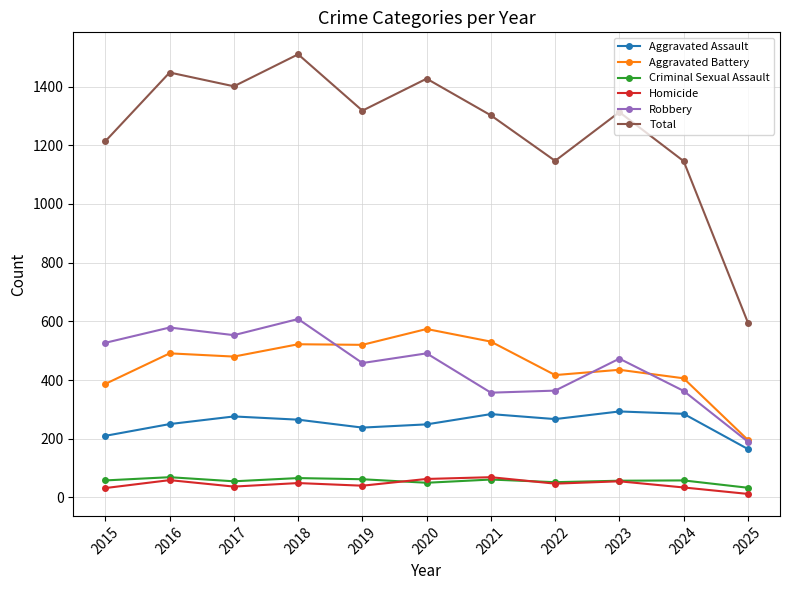

True or false: Robbery and Total cross at least once.

False